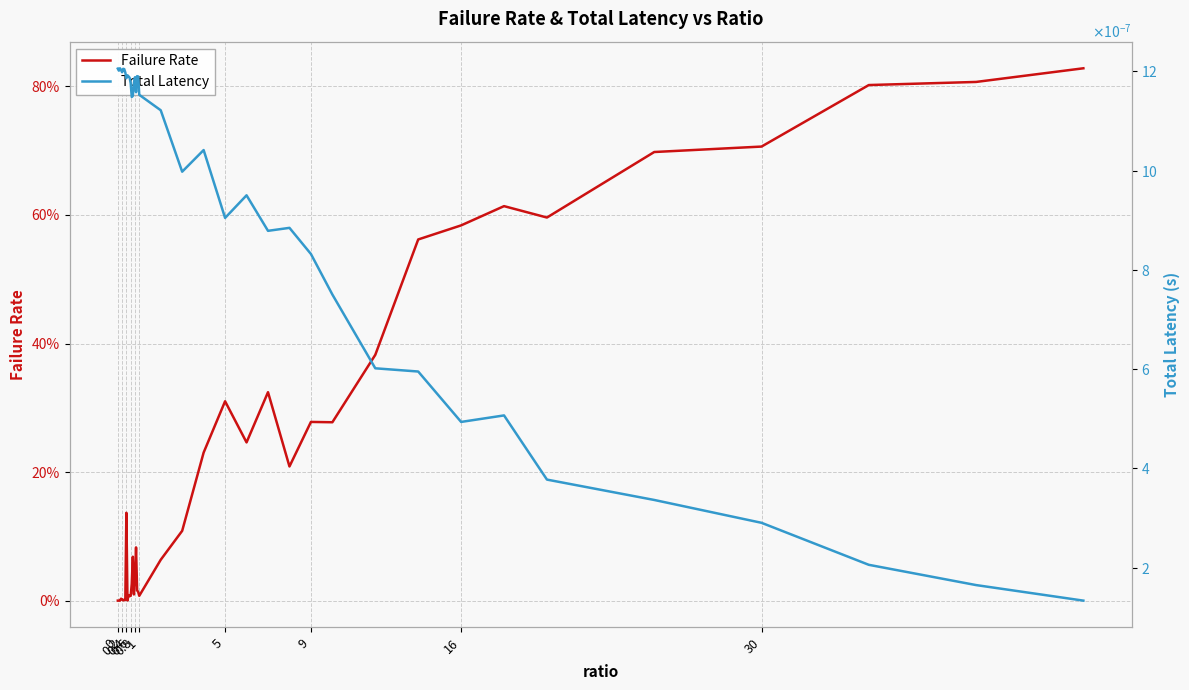

In Failure Rate, how many points are lower than both neighbors (excluding endpoints)?

11